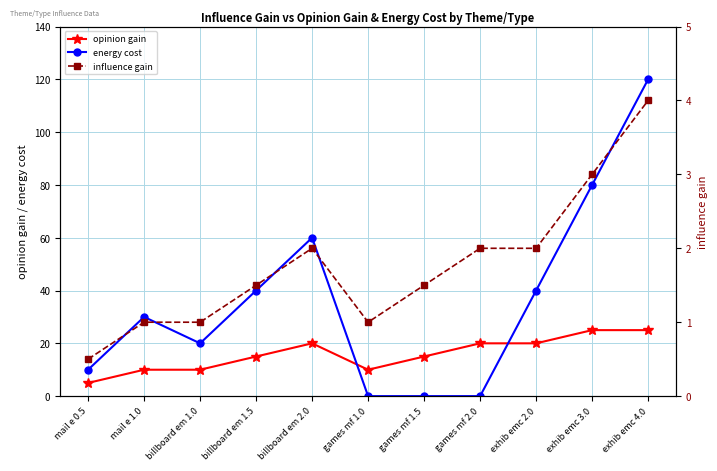

What is the total value across all series at billboard em 2.0?

82.0